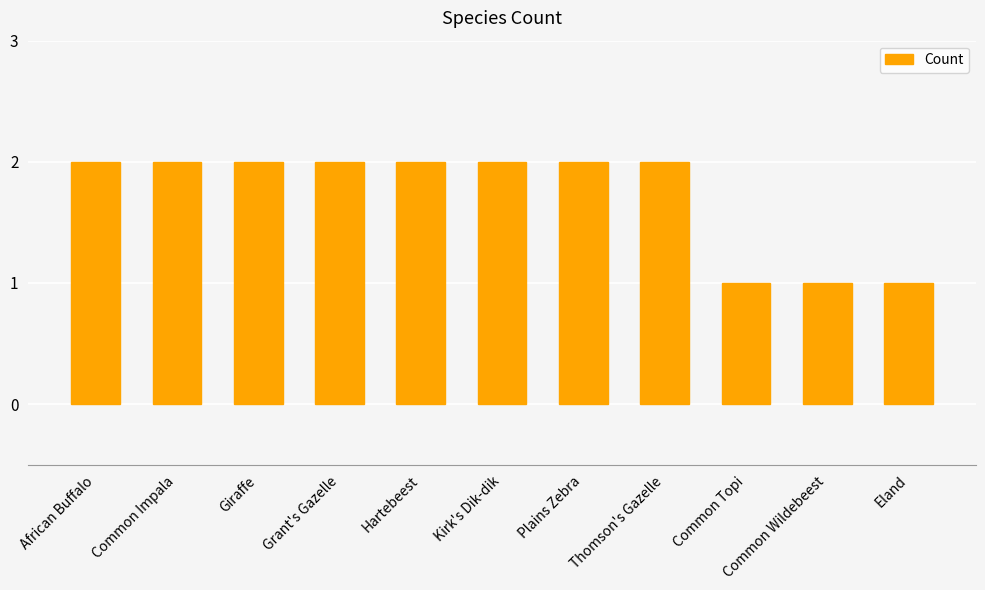

What is the change in value from Plains Zebra to Common Wildebeest?

-1